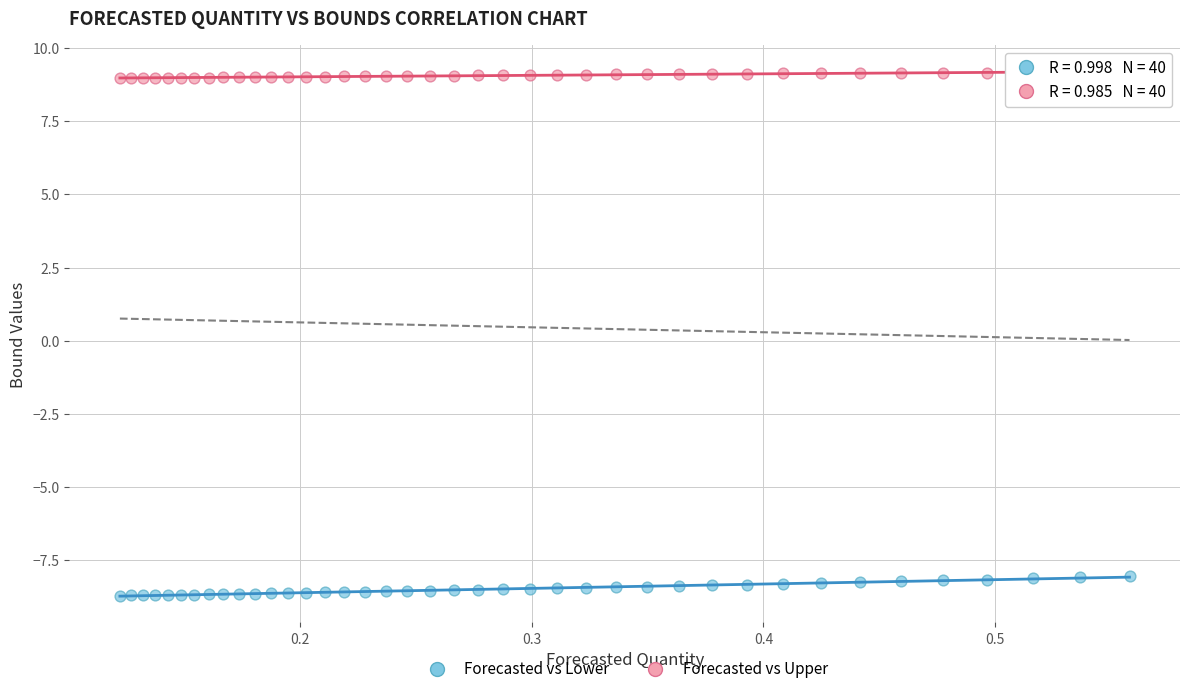

Across all data points, what is the range of Y values (max minus min)?

17.9